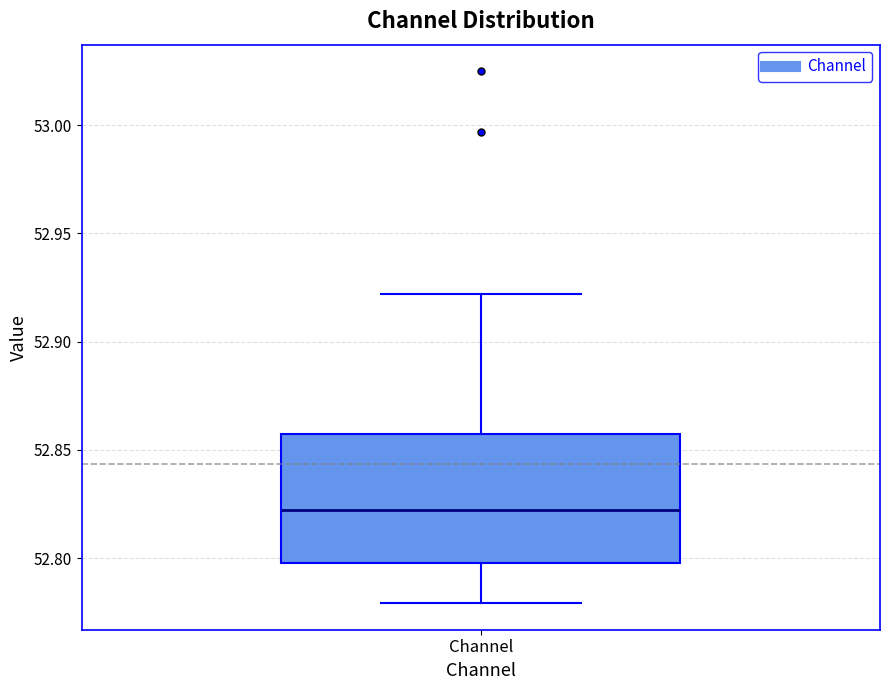

Where does the lower whisker of the box for Channel end on the y-axis? The values are not printed on the chart, so give them approximately, as read against the axis.

52.780